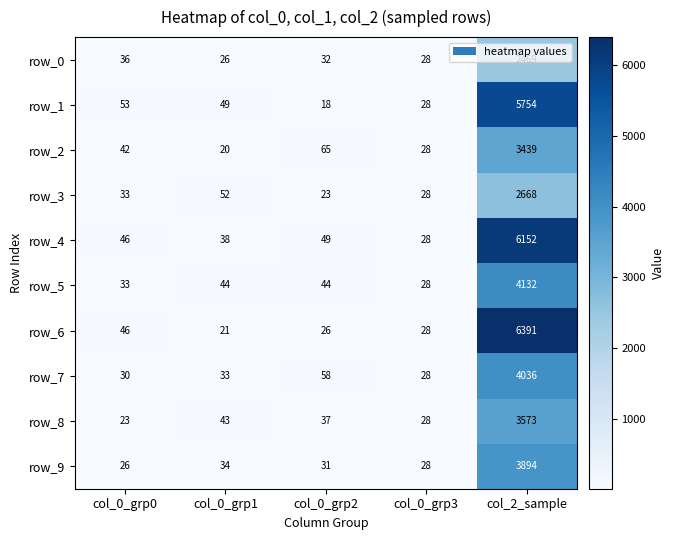

Between col_0_grp2 and col_0_grp3, which series saw the biggest shift?

row_2